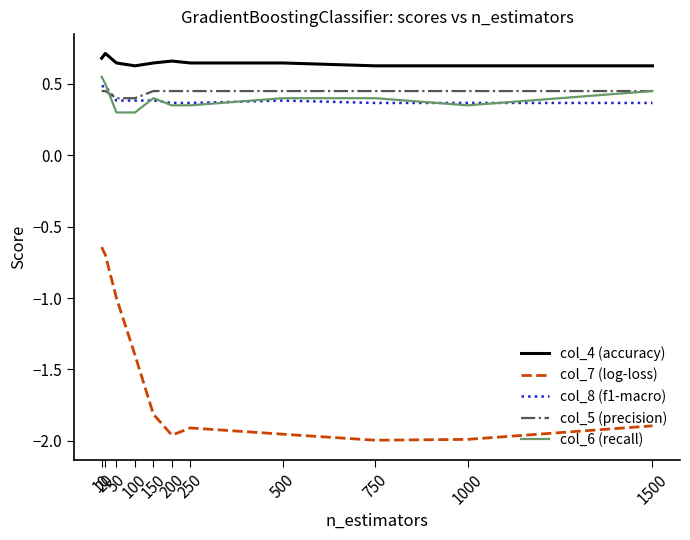

Which series has the largest total across all categories?

col_4 (accuracy)